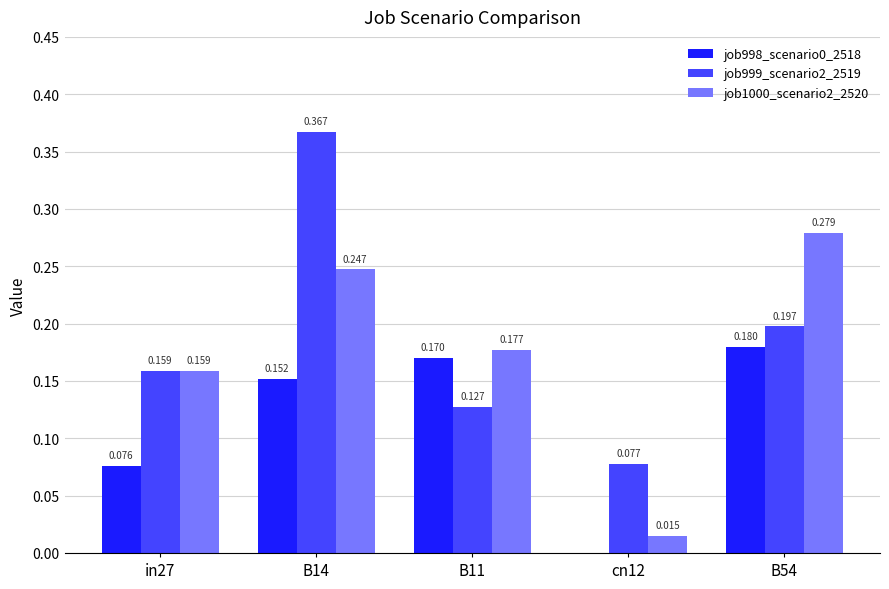

Is the value of job998_scenario0_2518 at cn12 greater than the value of job999_scenario2_2519 at B54?

No